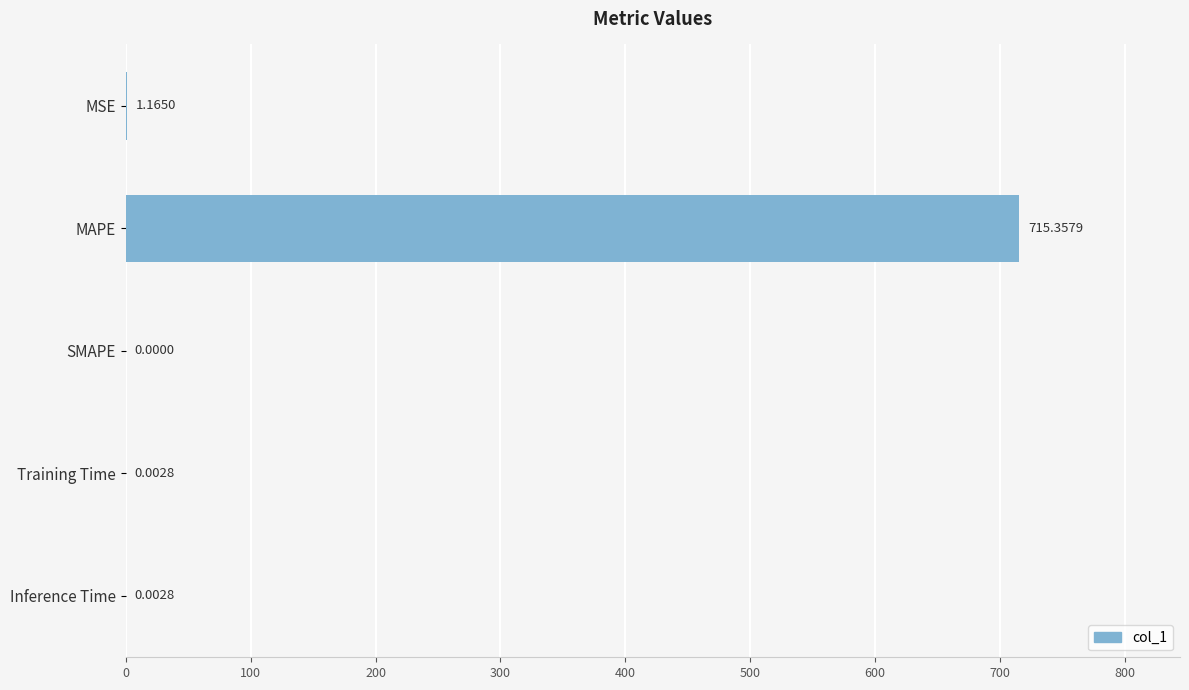

Where is the data nearest to the value 357?

MSE